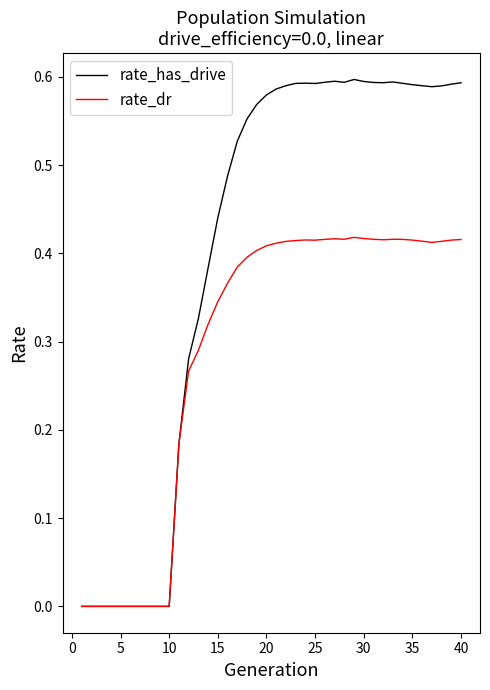

True or false: rate_has_drive has more than 1 interior local peaks.

True